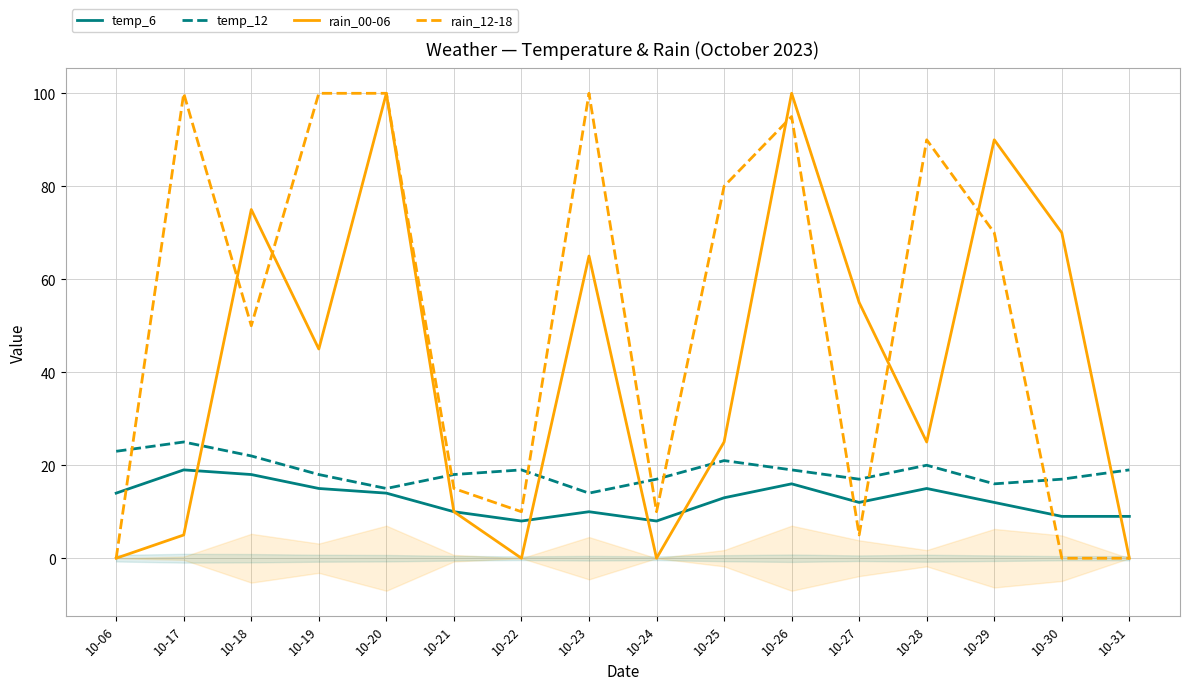

How many times do rain_12-18 and rain_00-06 cross each other?

5